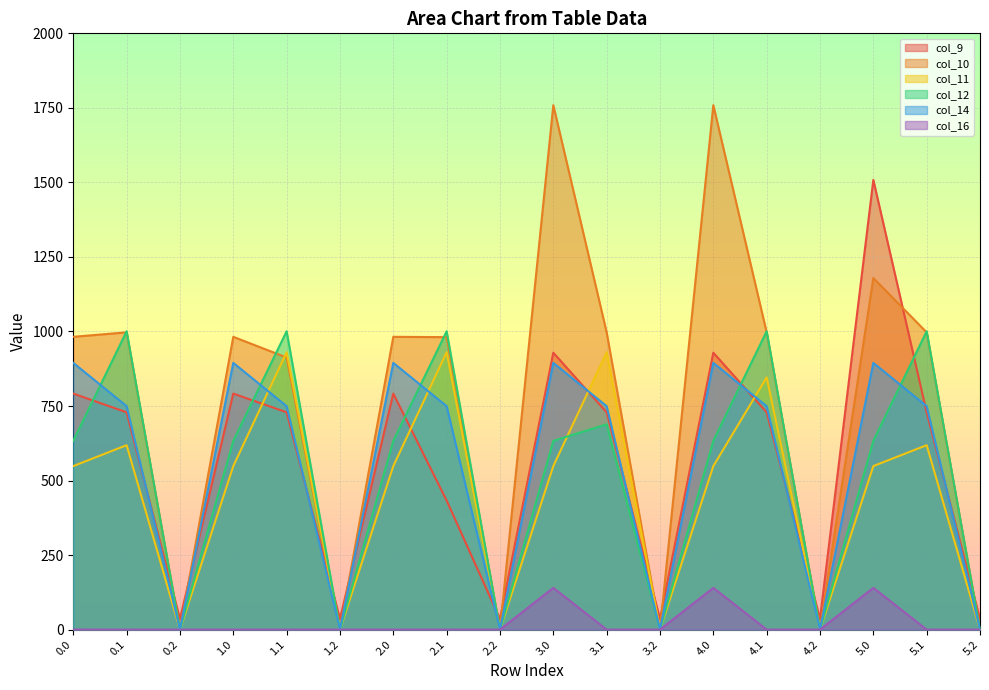

Which series has the largest range (max minus min)?

col_10